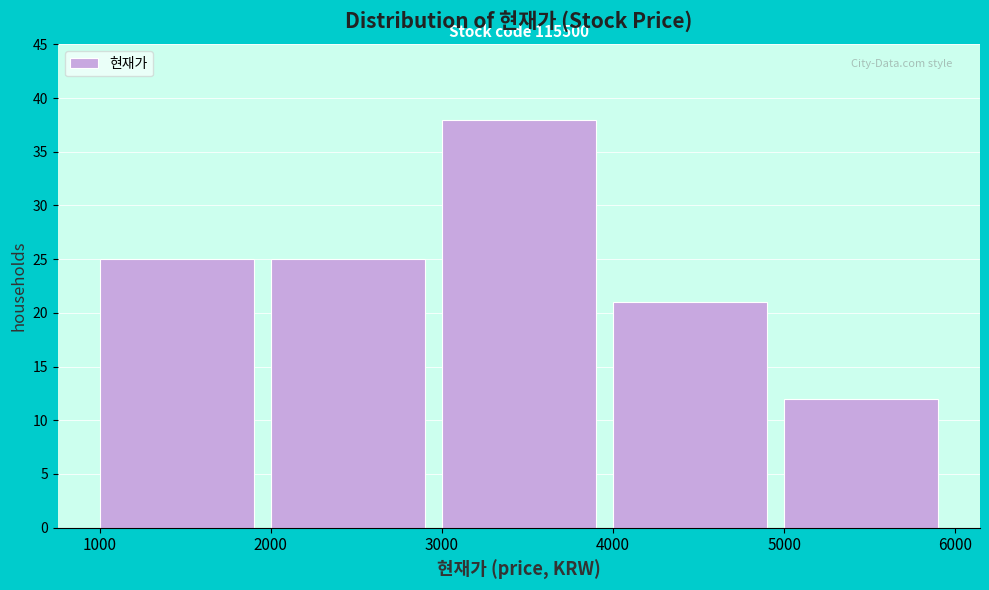

Over which range of the x-axis is the bar tallest?

3000 to 4000